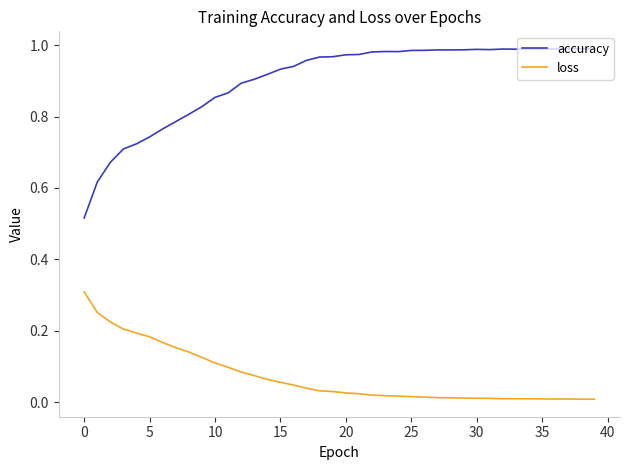

Does the chart have visible grid lines?

No